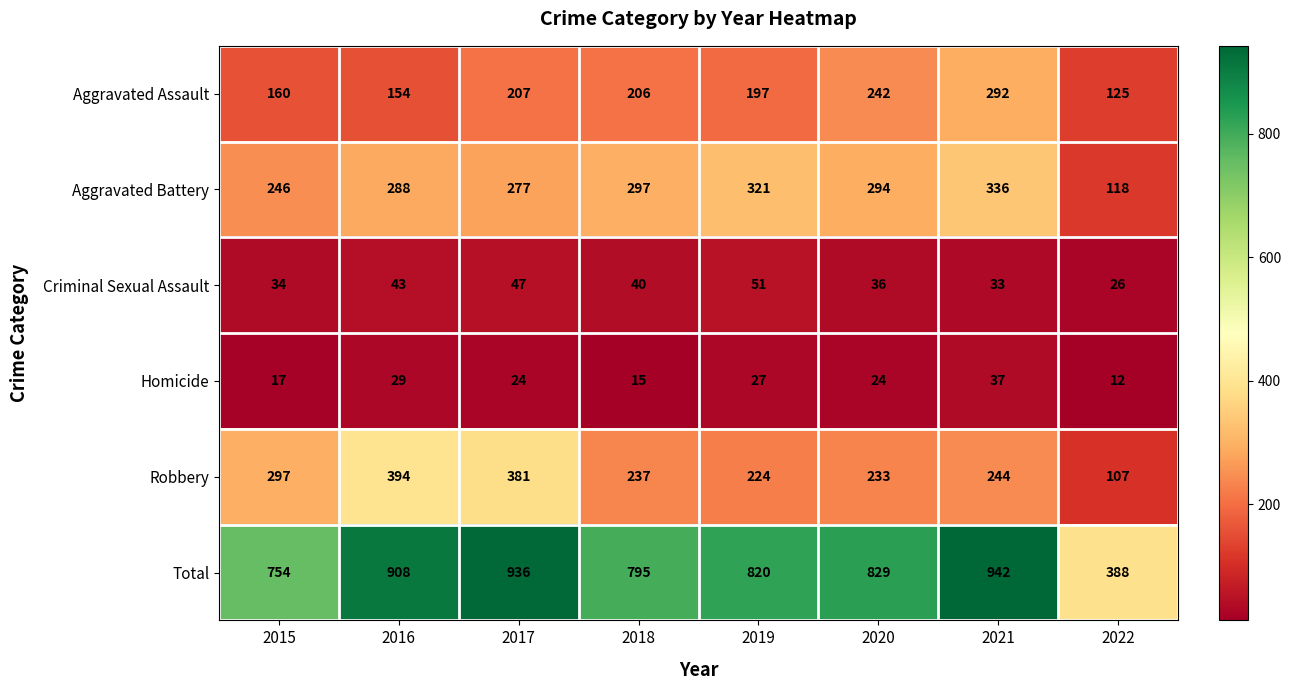

Which series has the largest range (max minus min)?

Total